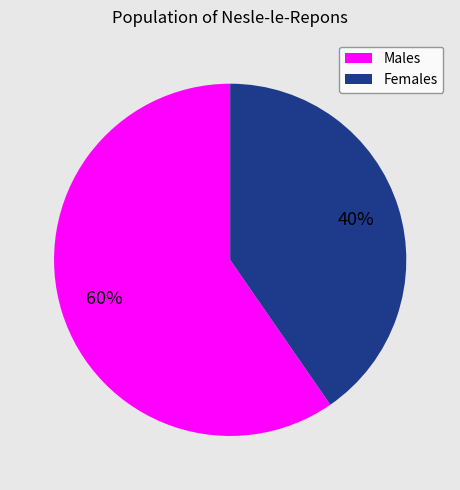

What is the largest slice in the pie chart?

Males